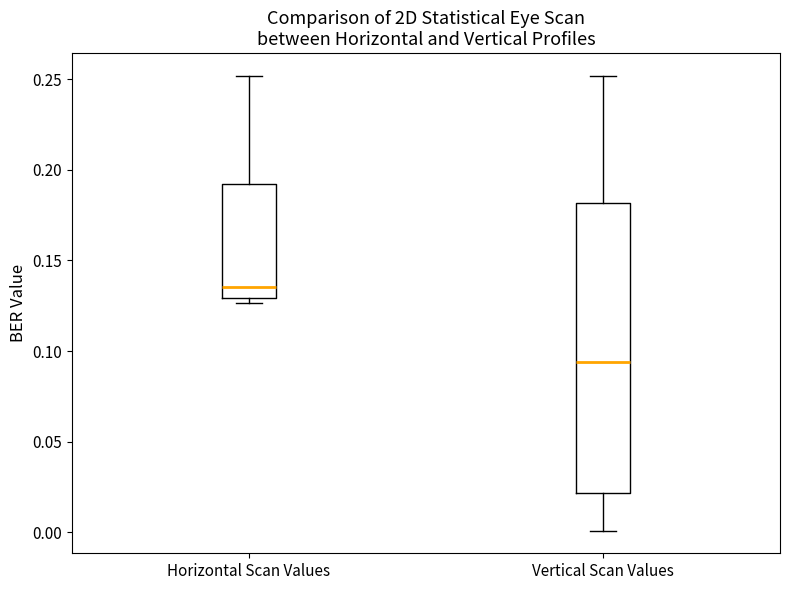

Which box has the lowest median line?

Vertical Scan Values